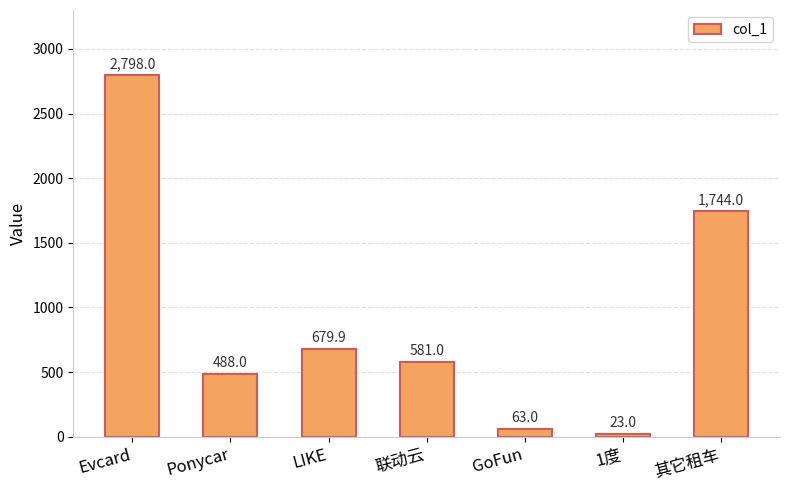

What is the minimum value shown in the chart?

23.0